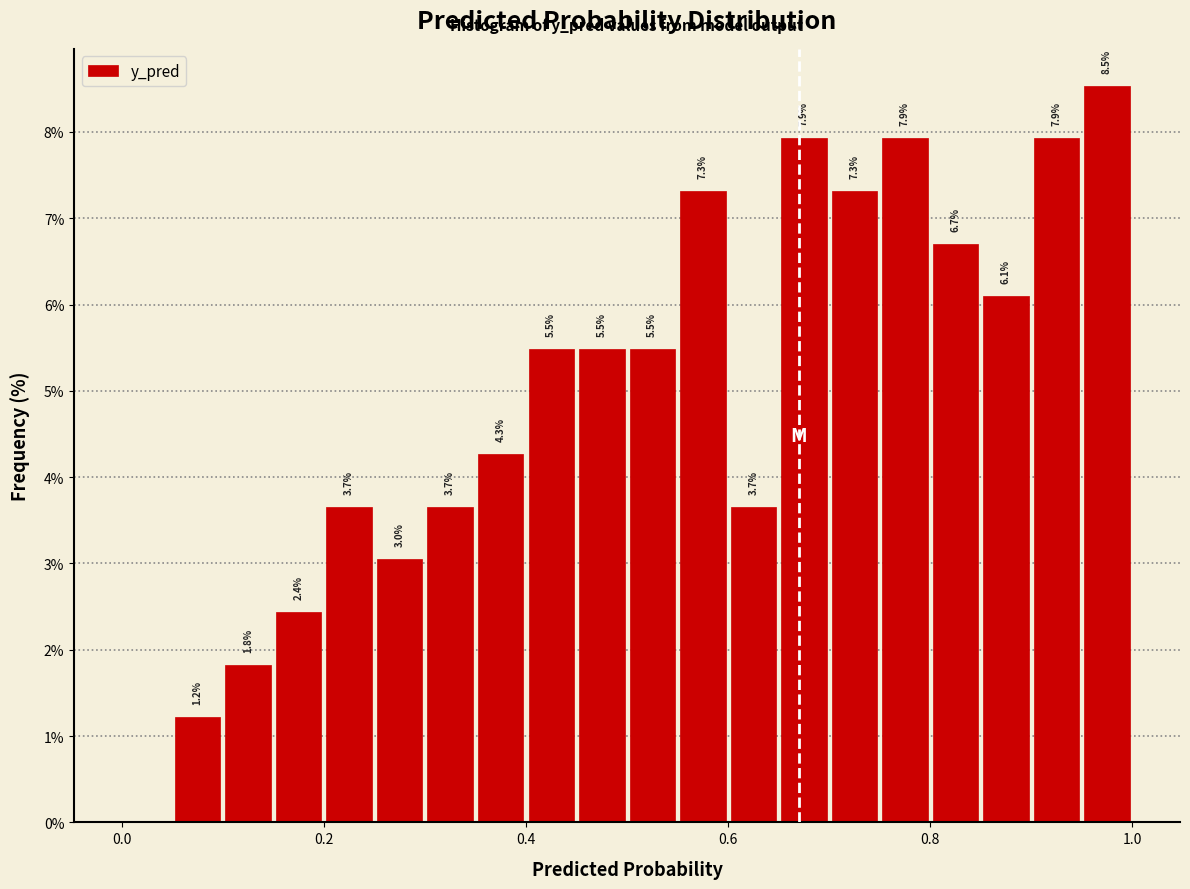

Read against the x-axis, roughly where is the centre of the tallest bar?

0.98